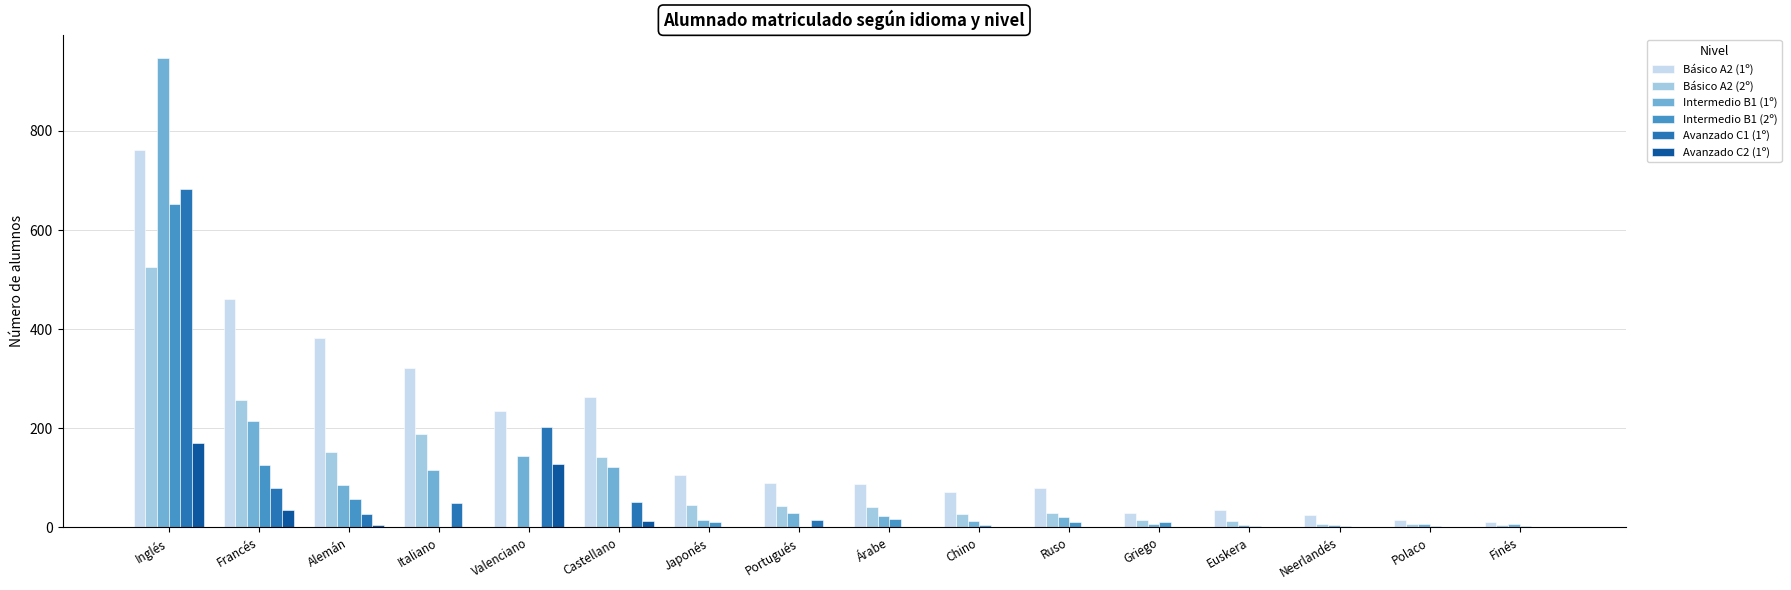

How many distinct data groups are displayed?

6